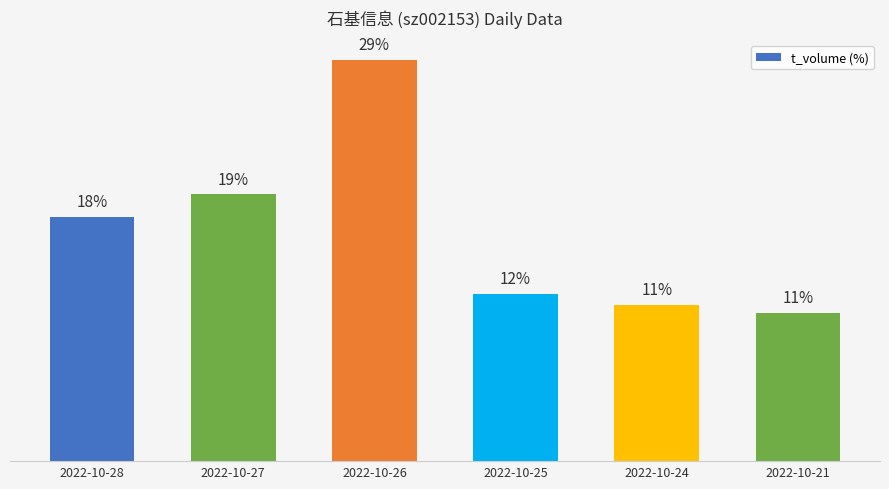

At which label is the value closest to 19?

2022-10-27